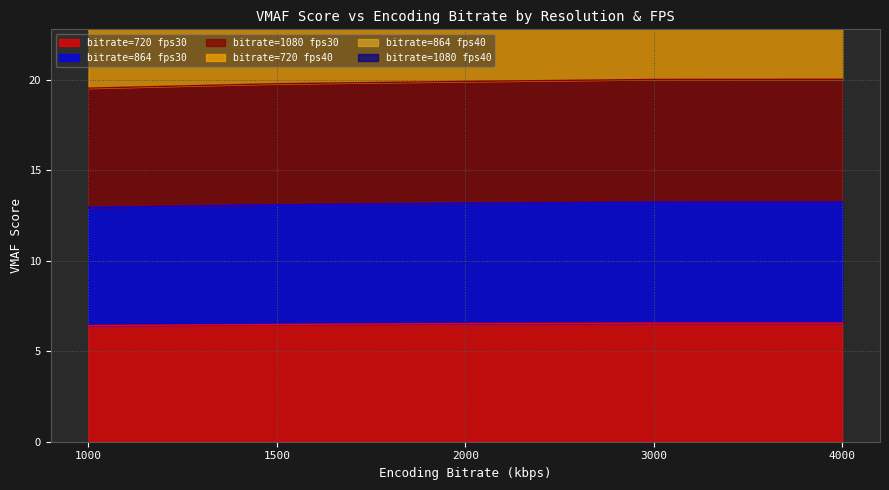

What is the maximum value for bitrate=720 fps30?

6.6